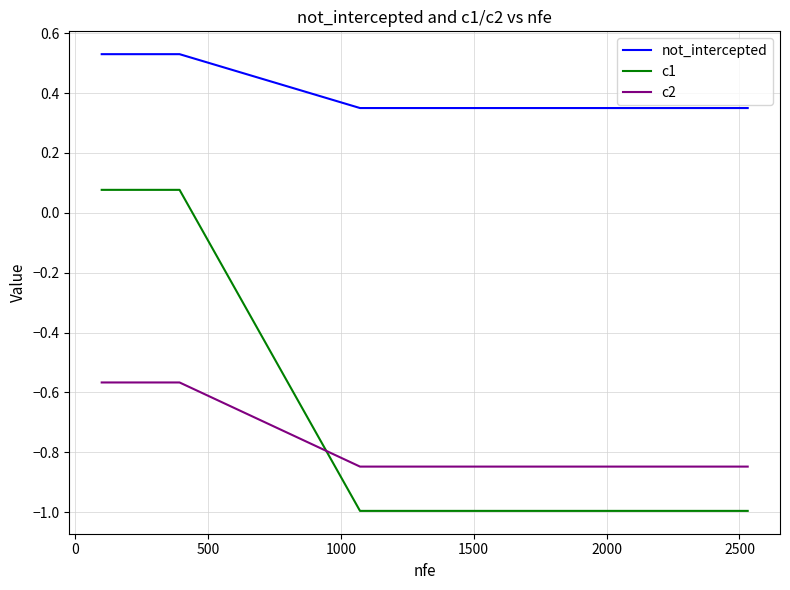

What are all the series names shown in the legend?

not_intercepted, c1, c2